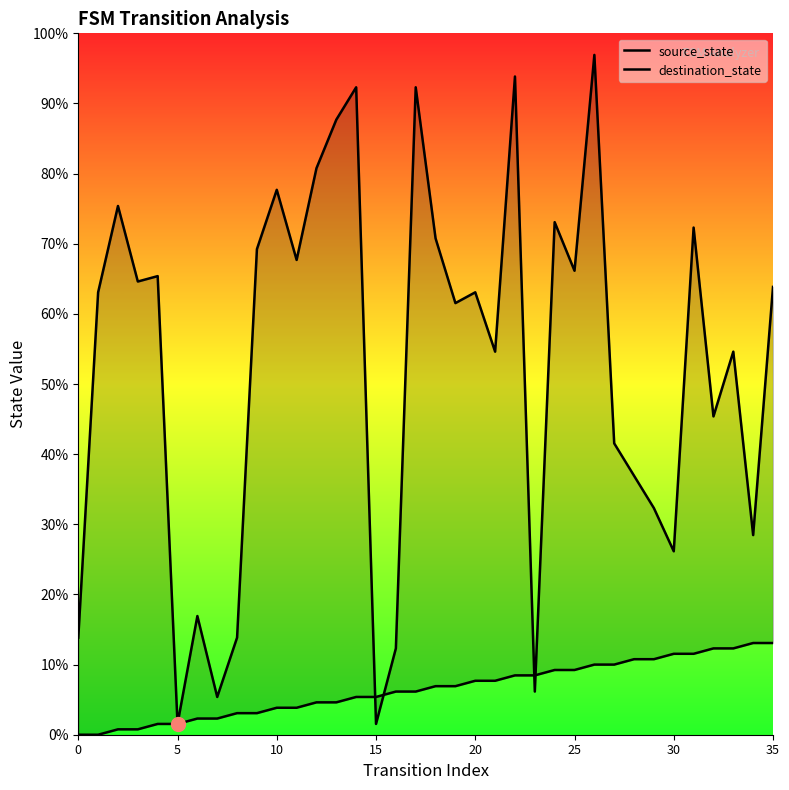

True or false: destination_state has a value of 23 at 29.

False